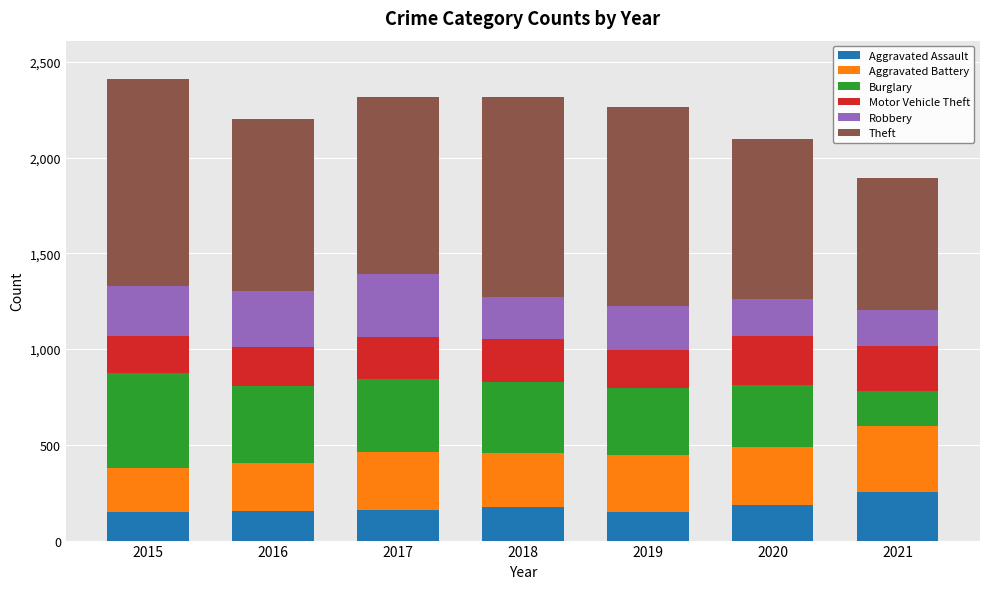

What is the total value across all series at 2018?

2318